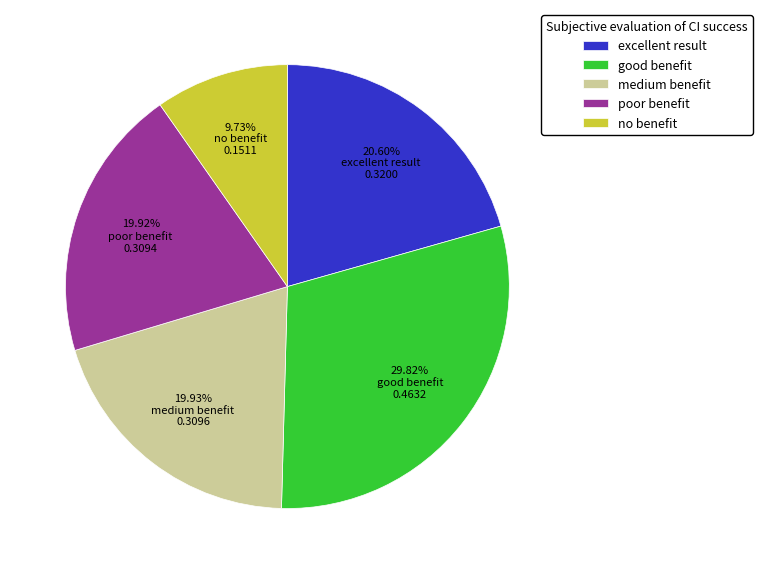

Is there a majority slice in this chart?

No